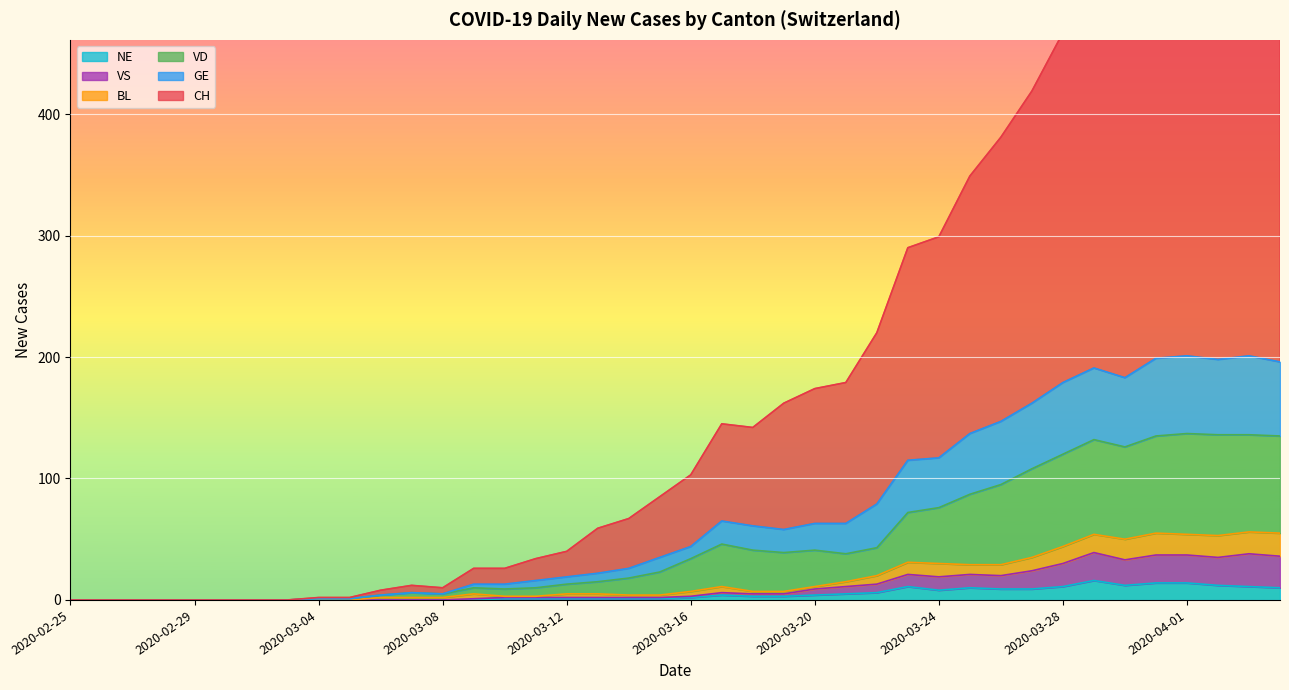

Is the value of CH at 2020-03-08 greater than the value of VS at 2020-03-05?

Yes